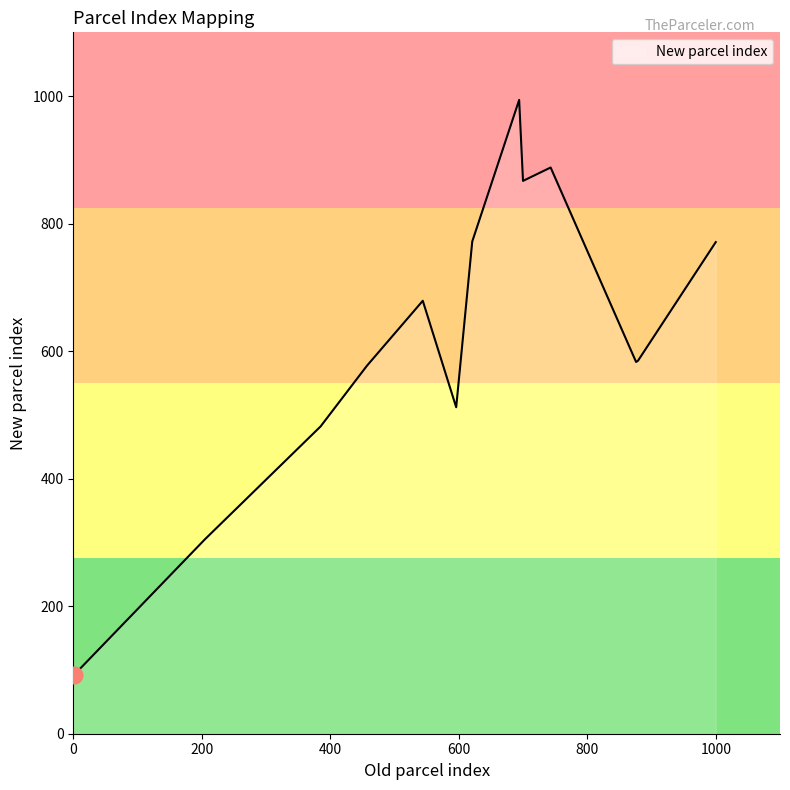

What is the smallest value displayed?

92